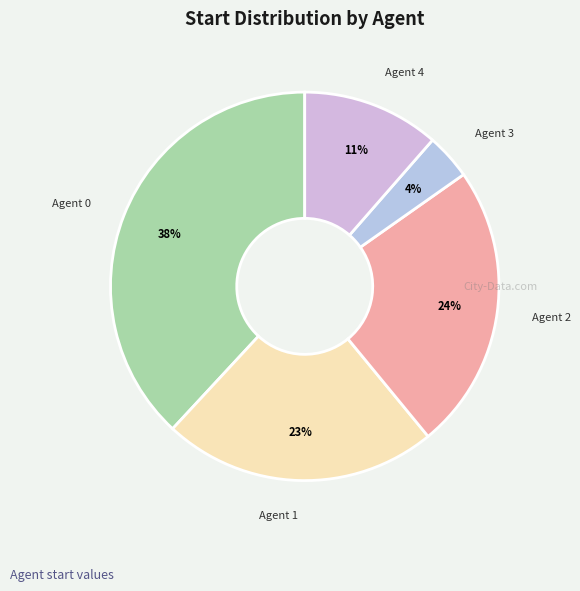

True or false: Agent 0 accounts for 50% of the total.

False